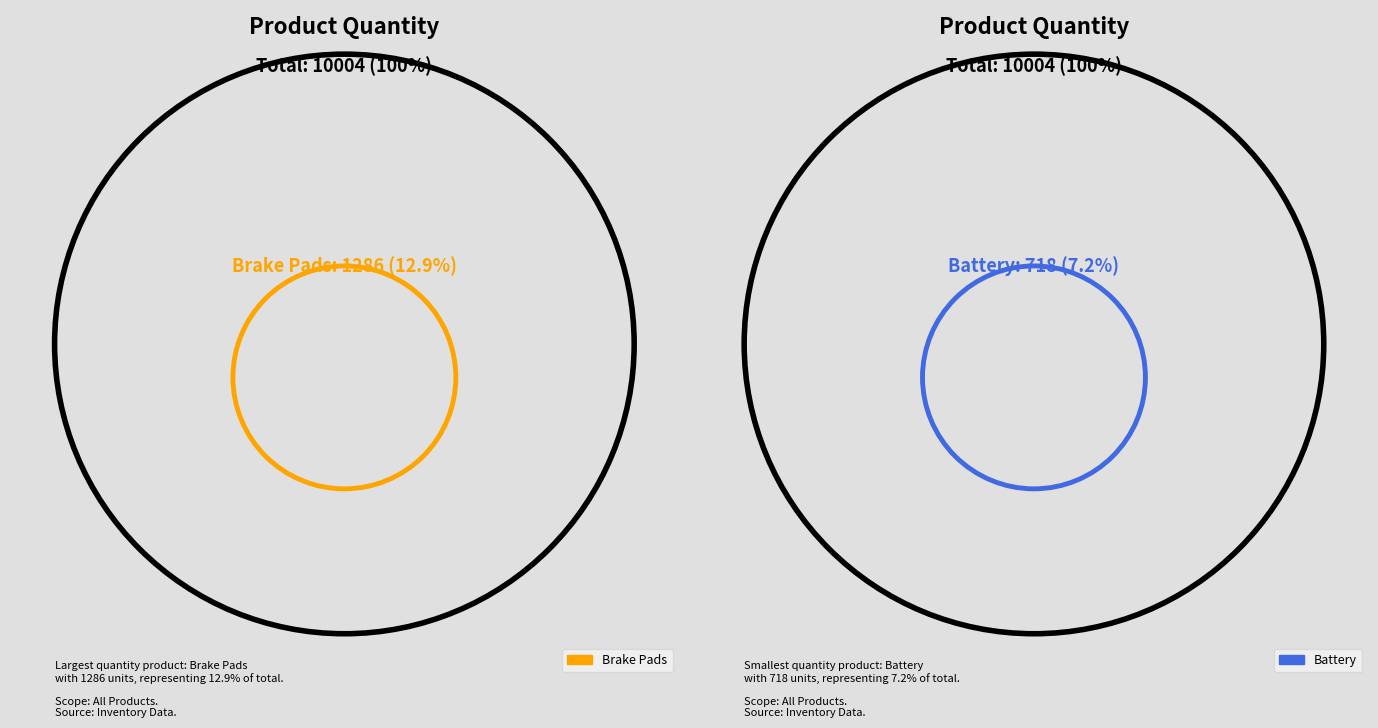

Does any single category account for the majority?

No